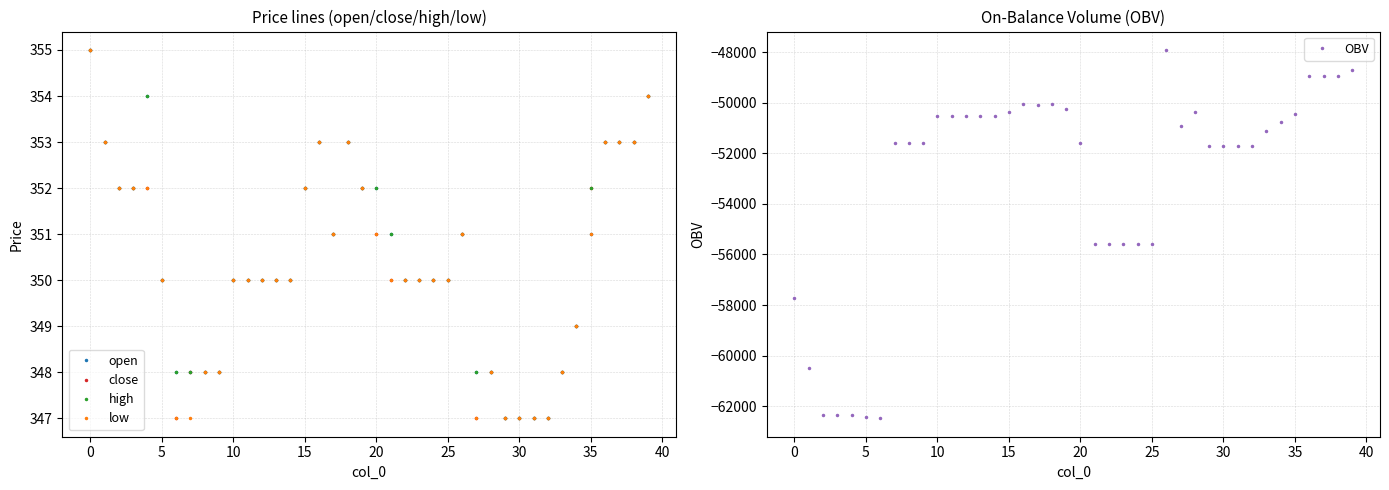

True or false: close has more than 0 interior local peaks.

True